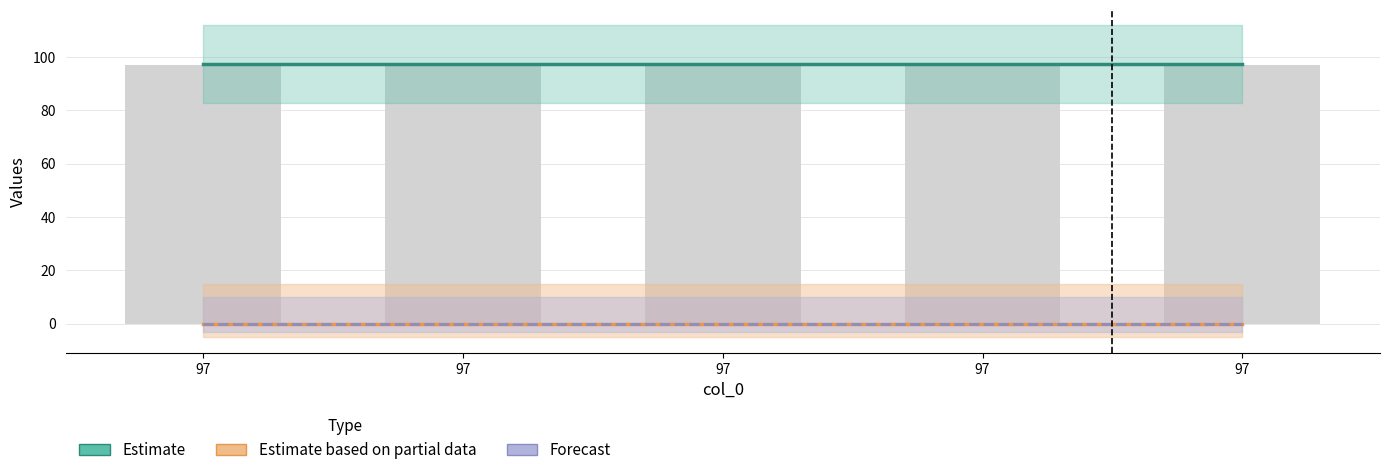

What is the value of the Estimate bar at the 5th from the left?

97.3